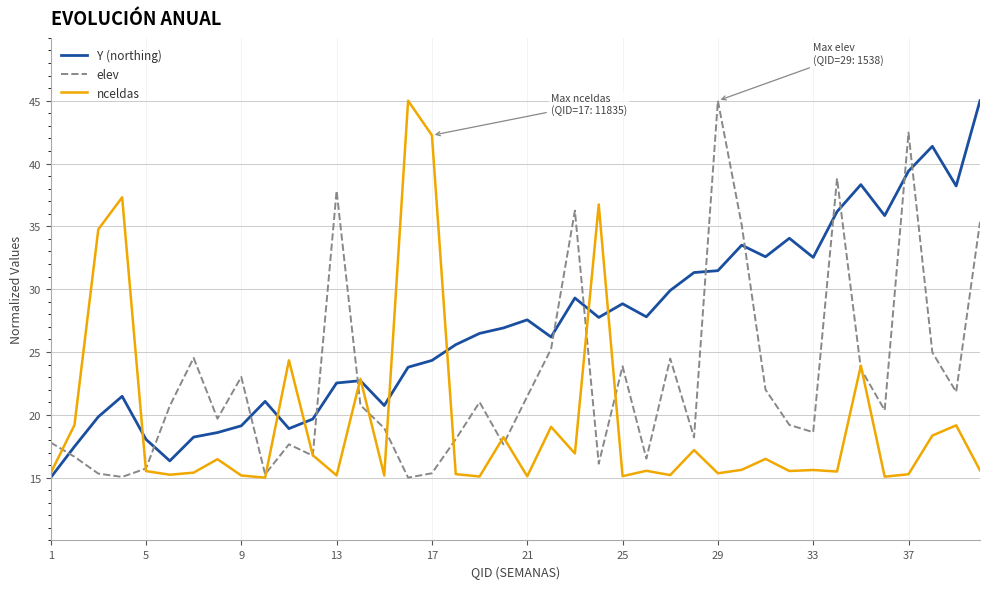

True or false: elev and Y (northing) cross at least once.

True